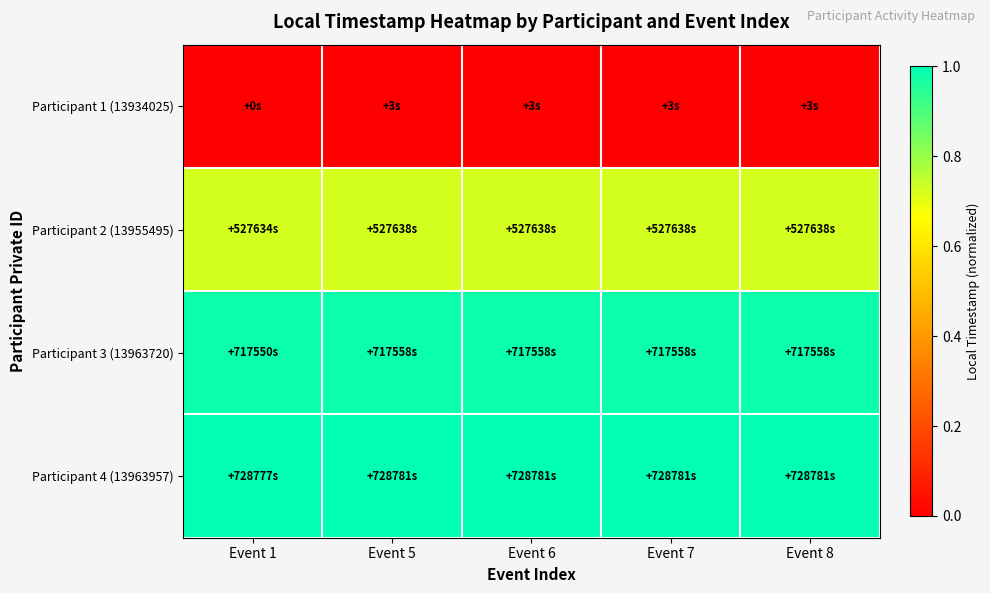

Which series has the widest spread of values?

Participant 3 (13963720)